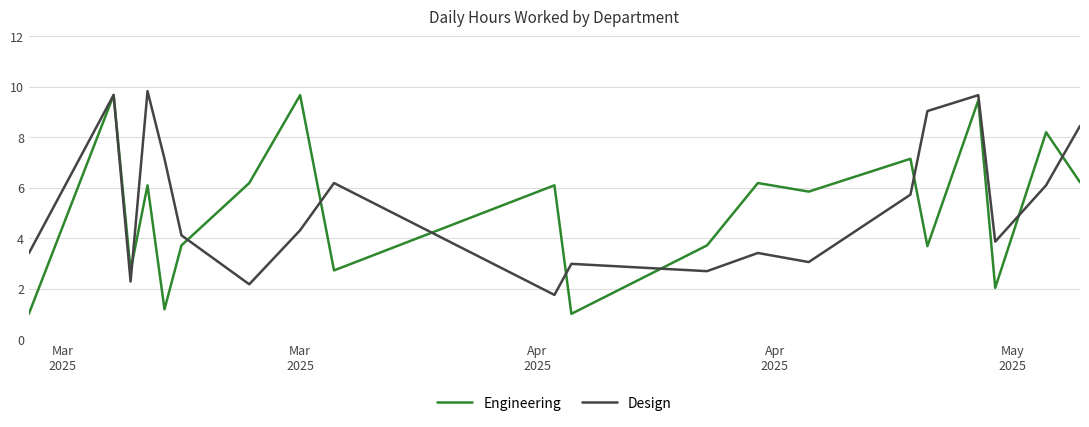

Which series has the widest spread of values?

Engineering